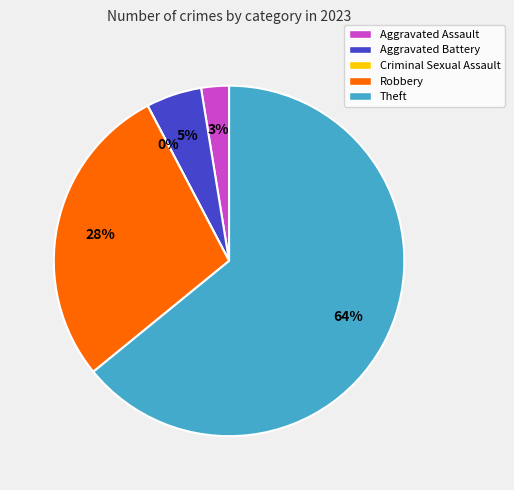

What is the total percentage of Criminal Sexual Assault and Theft?

64.1%